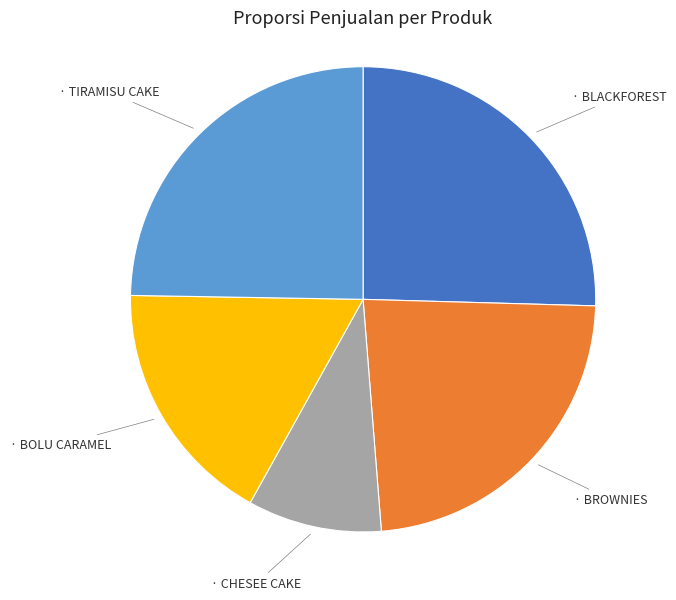

Is there any slice that represents more than half of the pie?

No